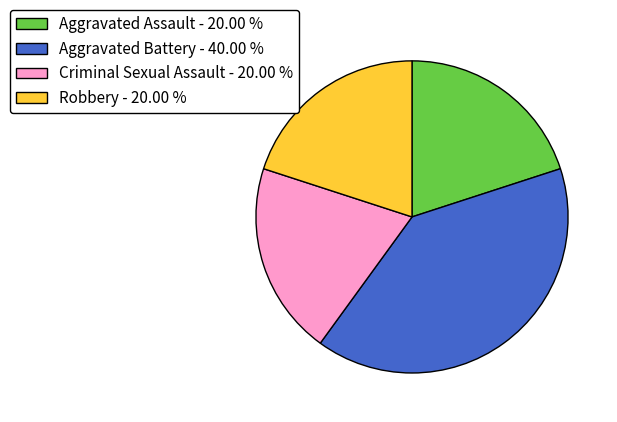

The Aggravated Battery slice represents 33% of the pie. True or false?

False